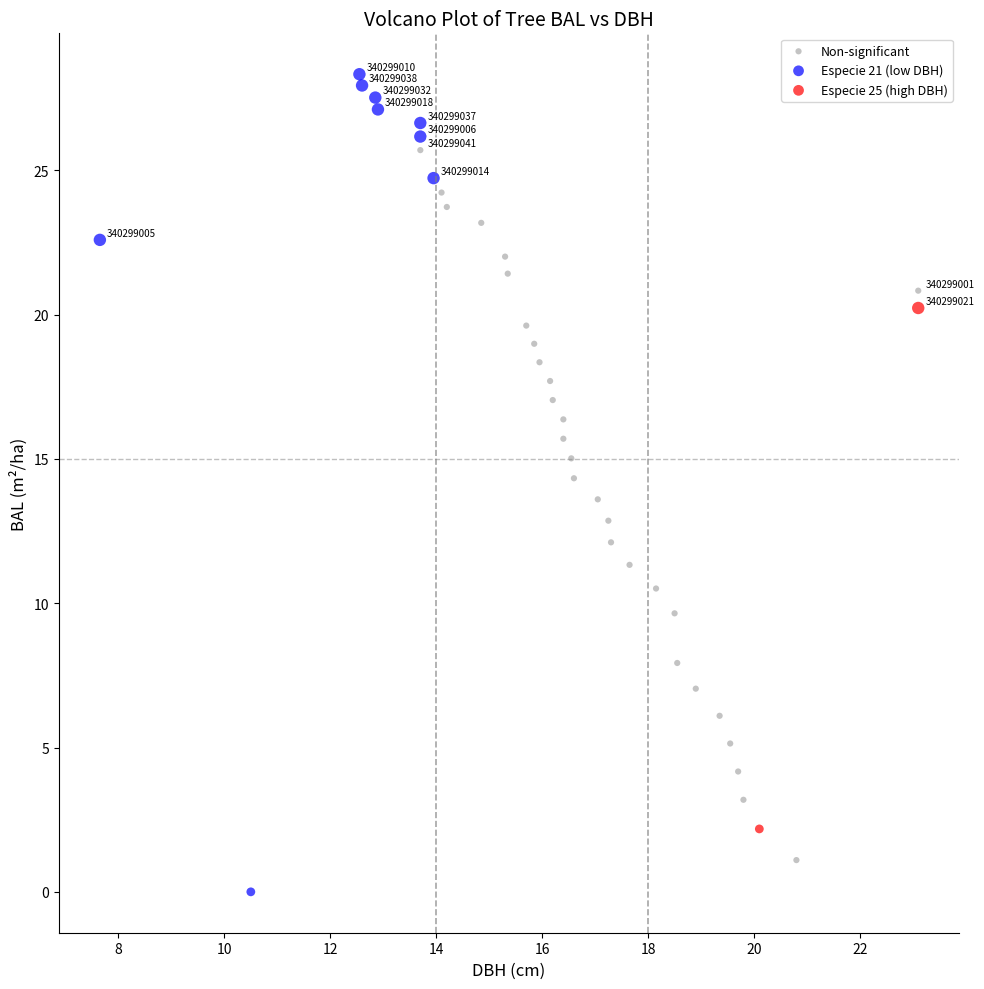

Which series contains the lowest Y value?

Especie 21 (low DBH)